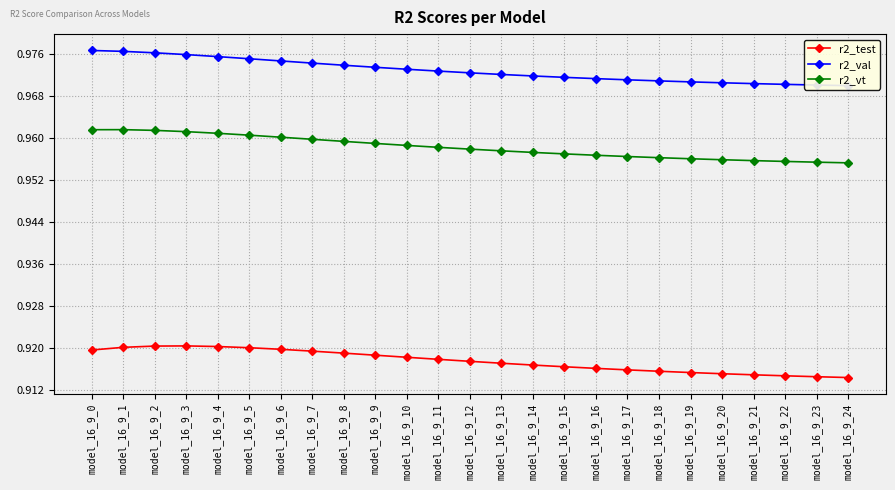

At which category does the chart reach its peak across all series?

model_16_9_0